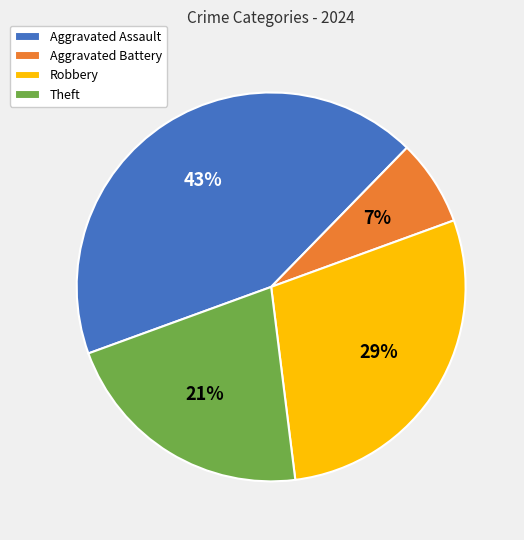

Rank the categories by value from highest to lowest.

Aggravated Assault, Robbery, Theft, Aggravated Battery